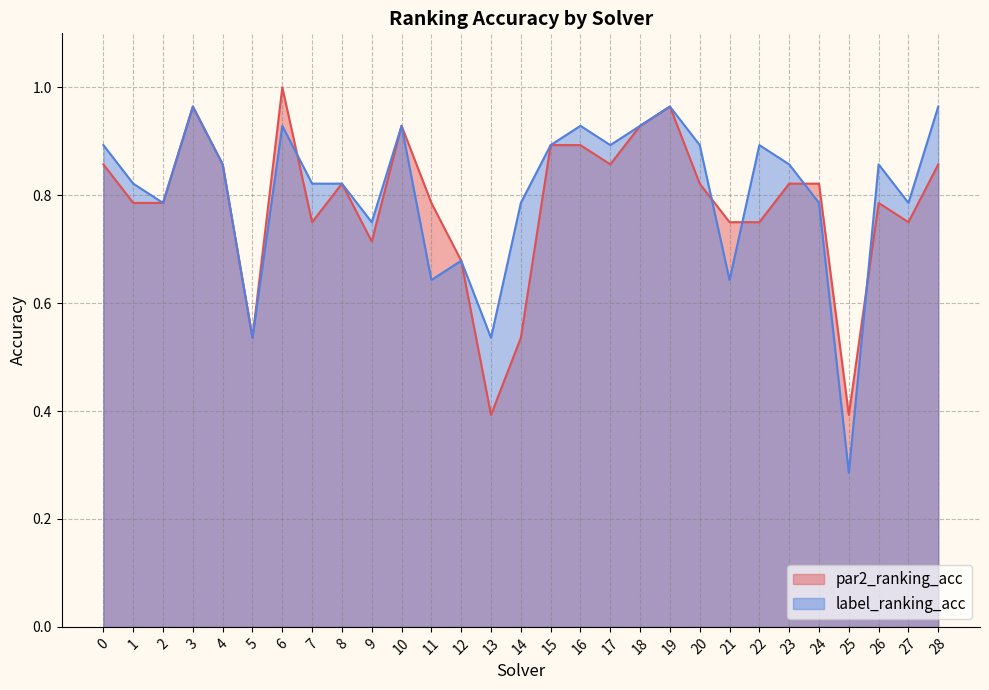

In par2_ranking_acc, how many points are lower than both neighbors (excluding endpoints)?

7